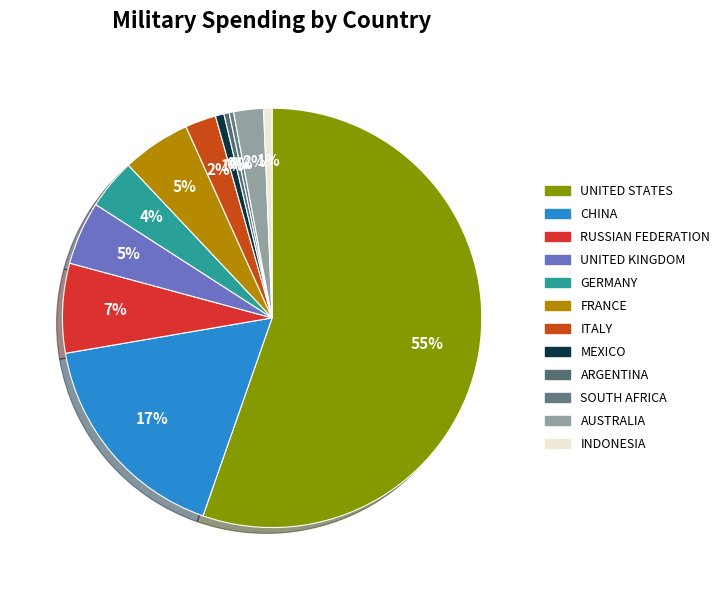

What is the largest slice in the pie chart?

United States